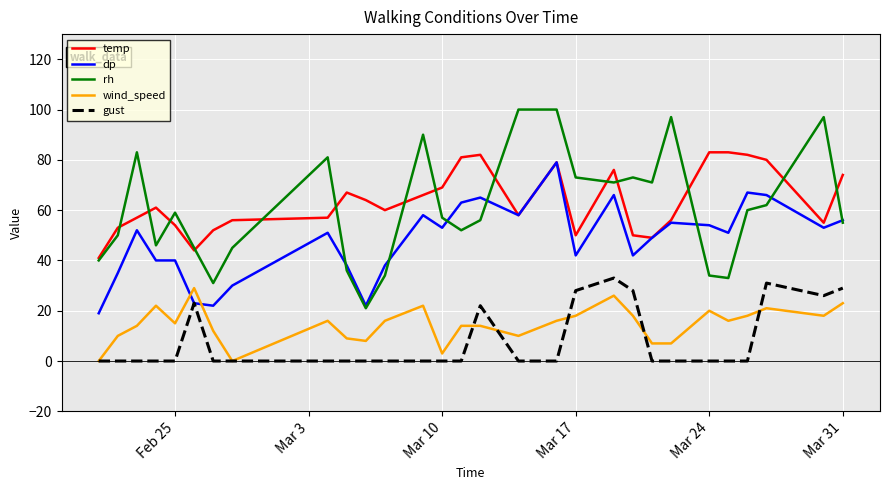

True or false: rh and wind_speed intersect in this chart.

False